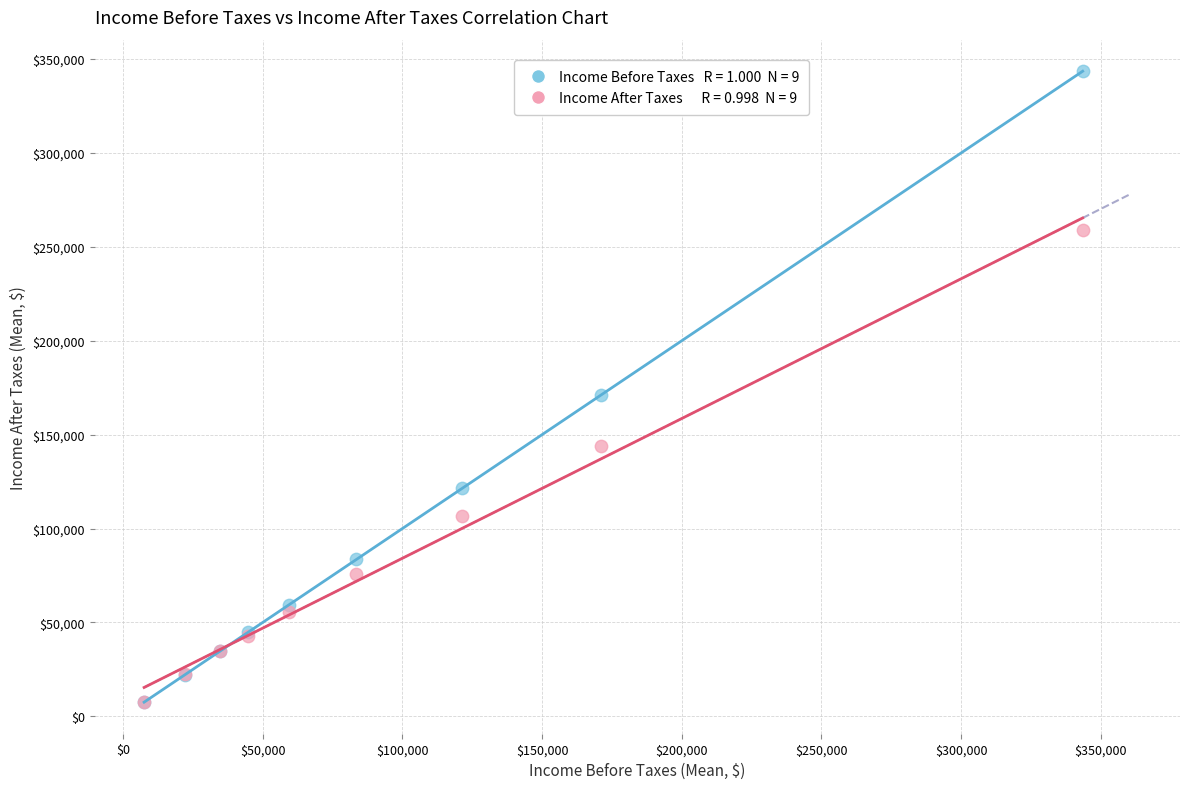

Across all series, what Y value is closest to 175536?

171061